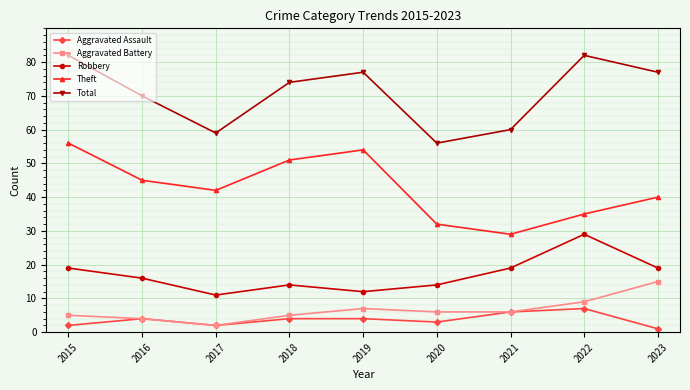

What is the minimum value shown in the chart?

1